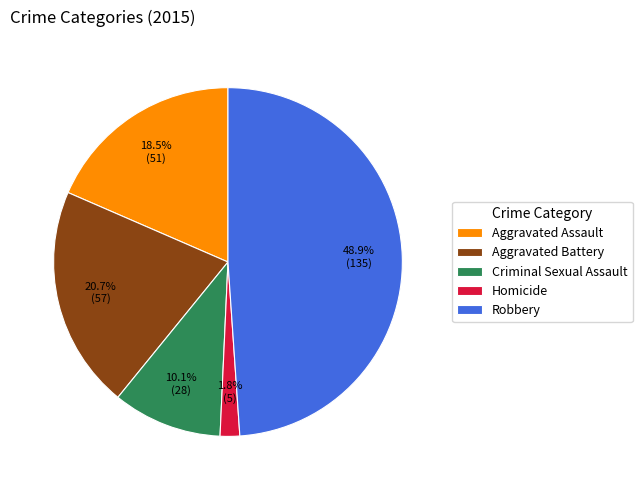

What percentage is NOT represented by Homicide?

98.2%